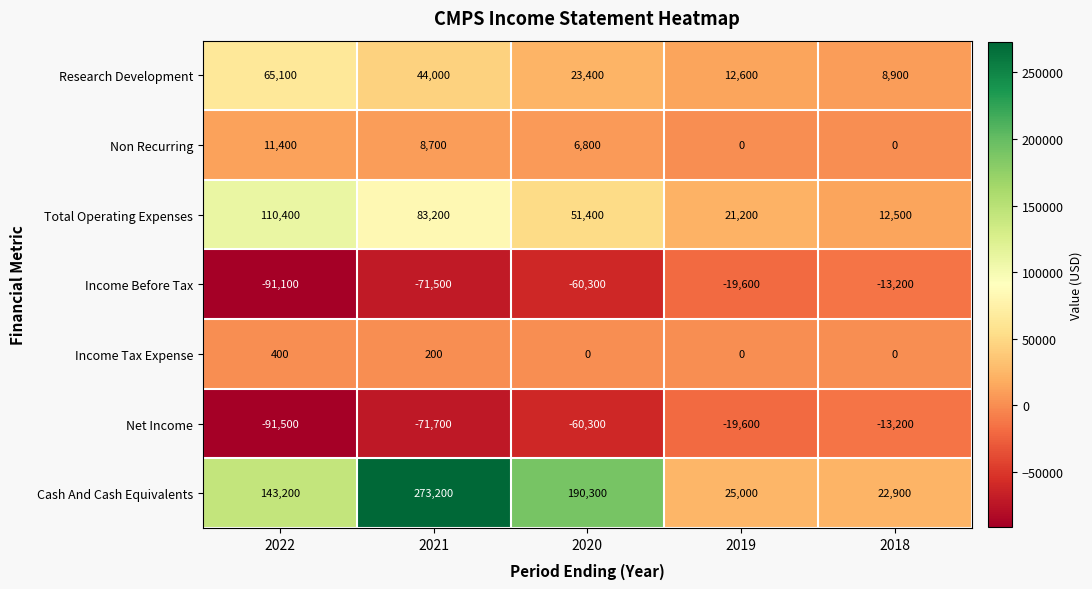

Which series has the widest spread of values?

Cash And Cash Equivalents